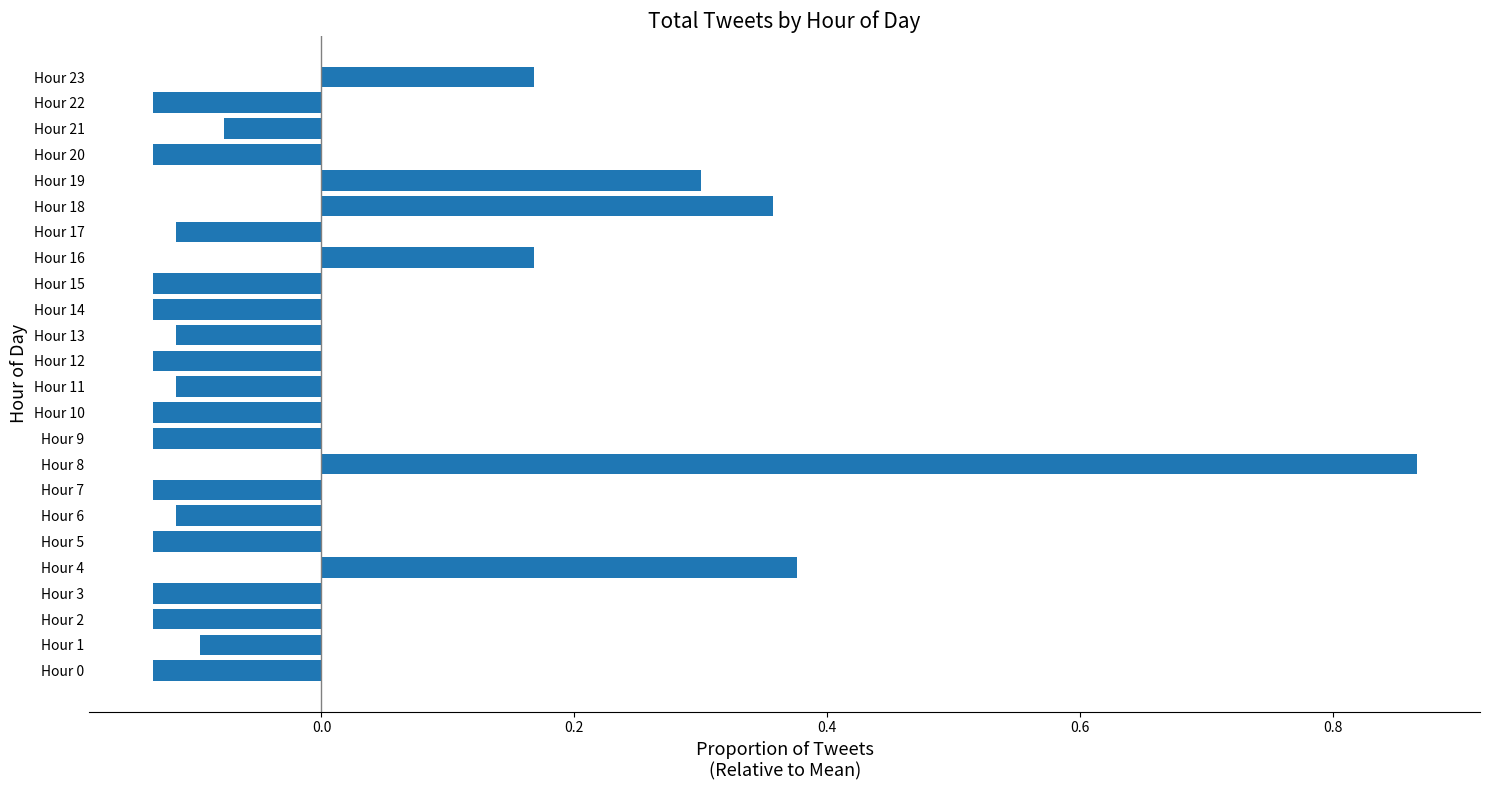

Does the chart contain stacked bars?

No